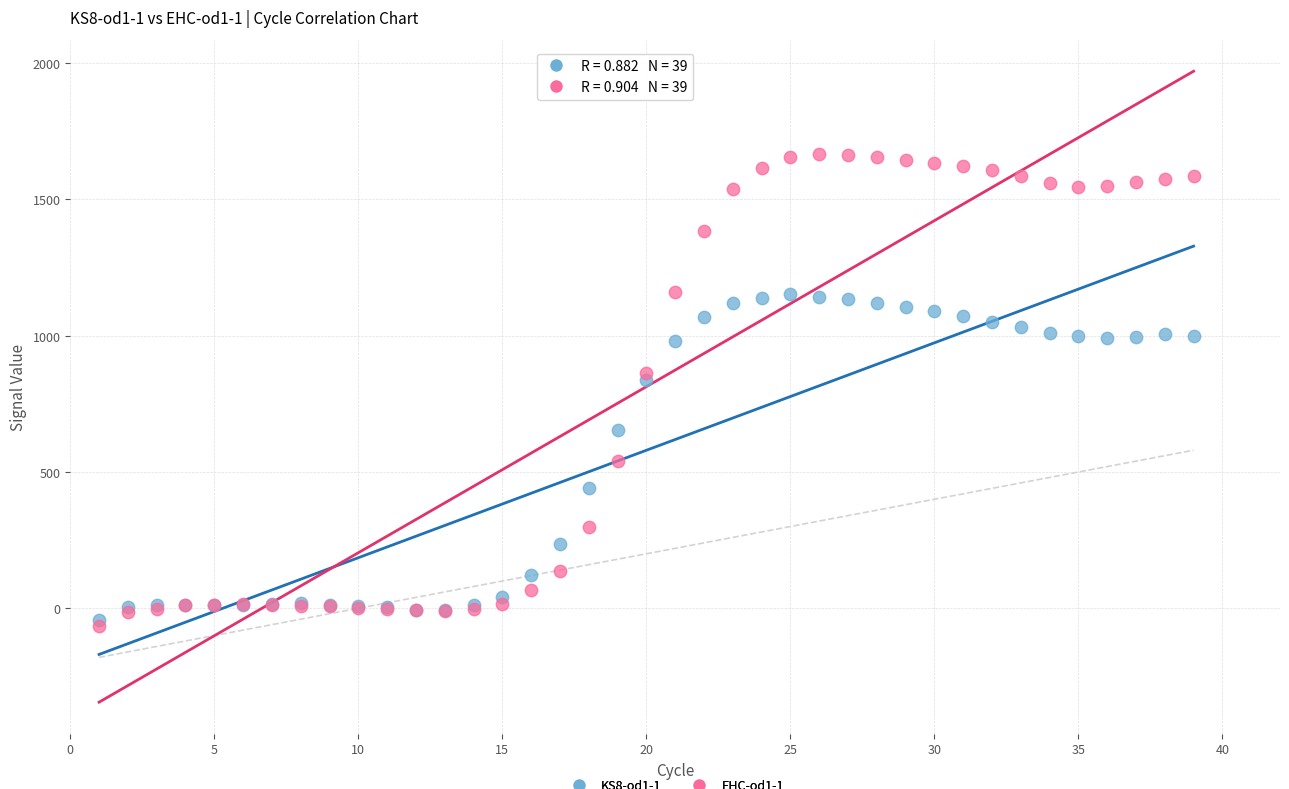

Which series reaches the maximum Y coordinate?

EHC-od1-1